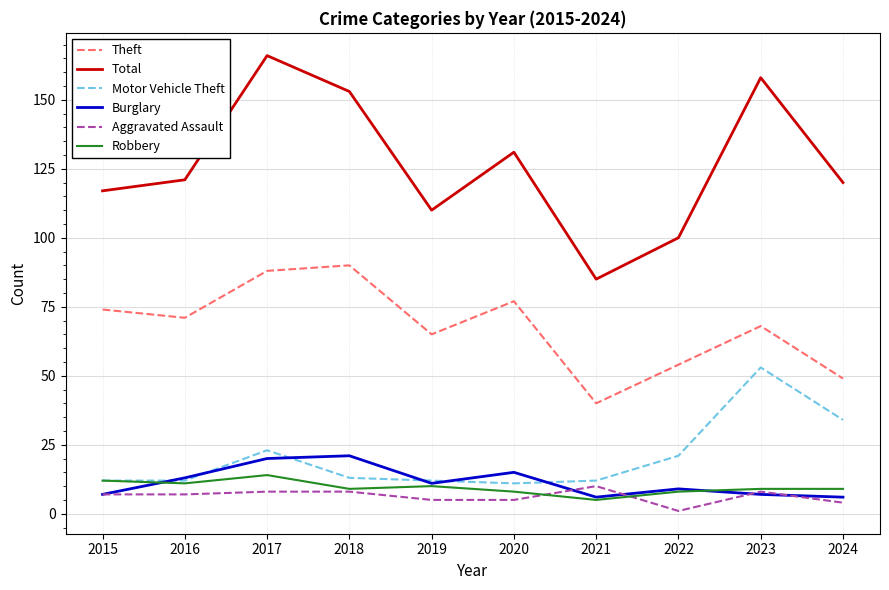

What is the difference between the maximum and minimum values in the Burglary series?

15